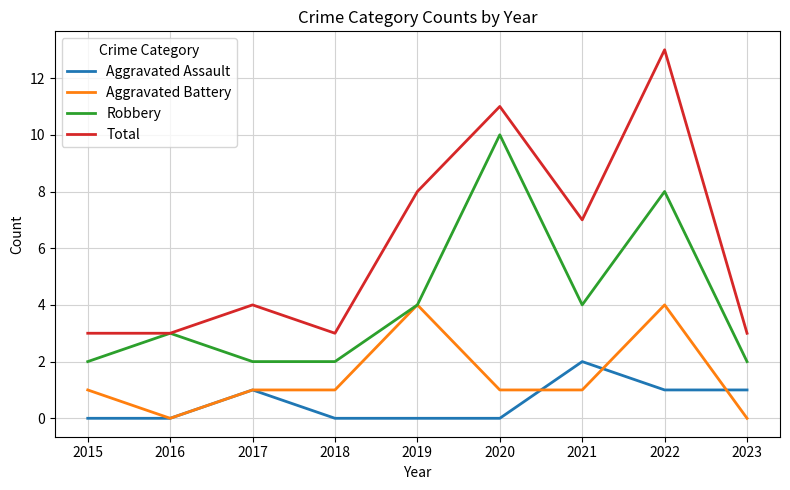

Between 2017 and 2021, which series saw the biggest shift?

Total